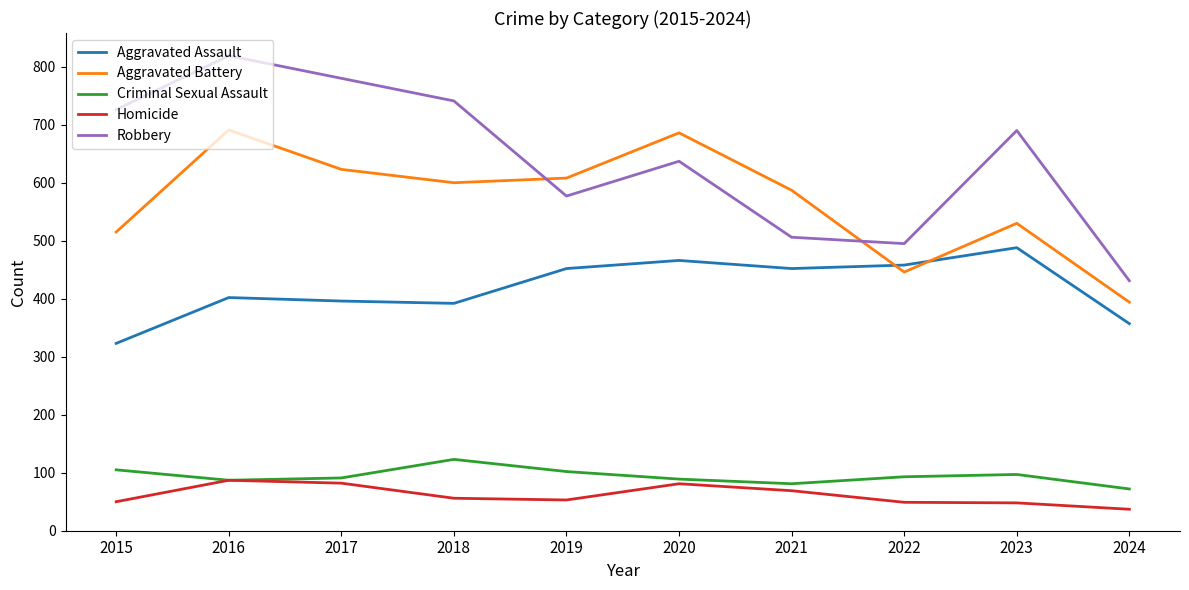

Which series has the widest spread of values?

Robbery